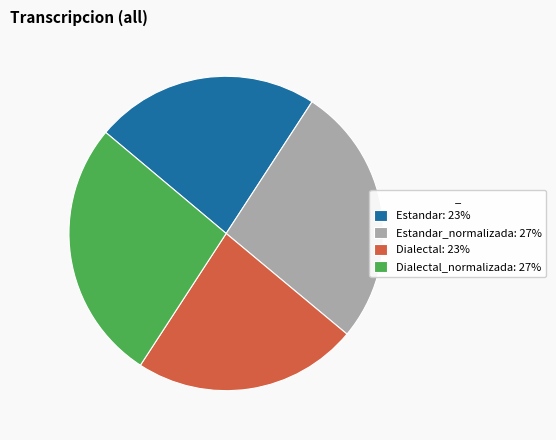

What is the ratio of the value at Estandar: 23% to the value at Dialectal_normalizada: 27%?

0.9